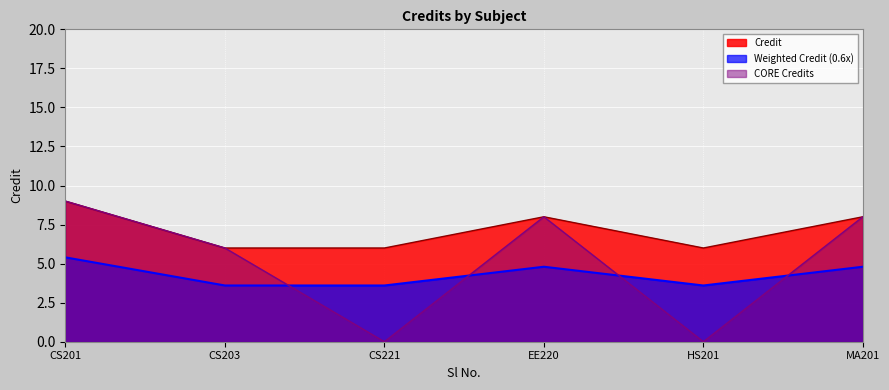

At which label does Weighted Credit (0.6x) first exceed 4?

CS201